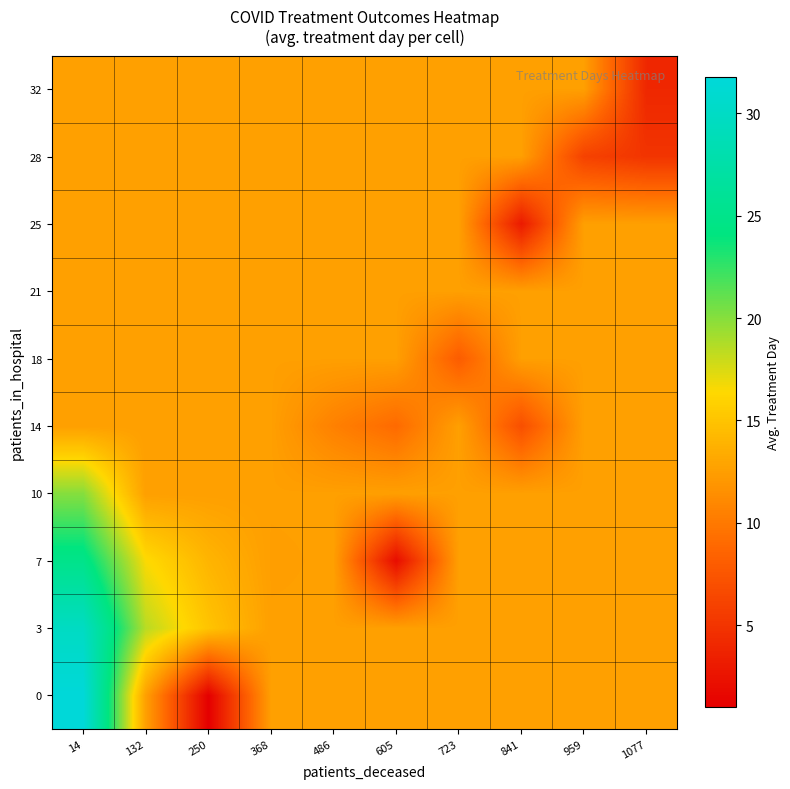

Which category has the lowest value across all series?

250